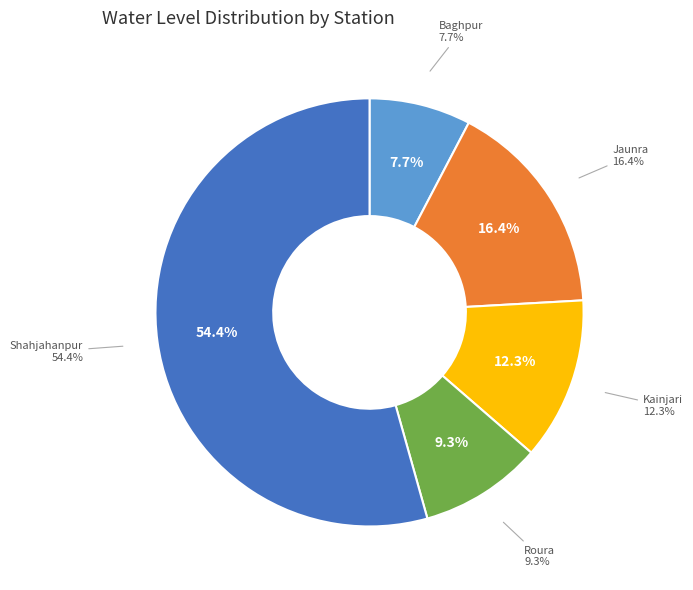

To the nearest percent, what is the difference between the largest and smallest slice percentages?

47%